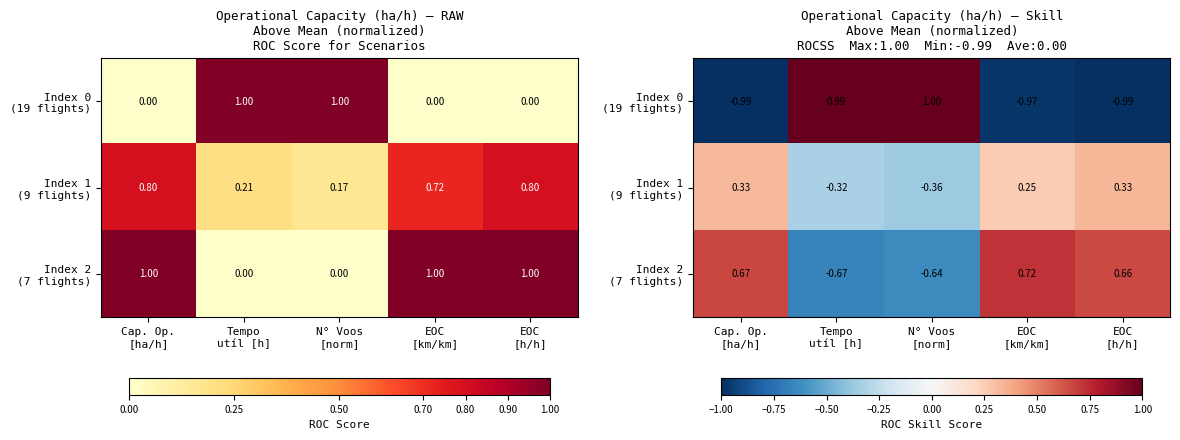

The Index 2 (7 flights) series shows -0.3 at N° Voos [norm]. True or false?

False